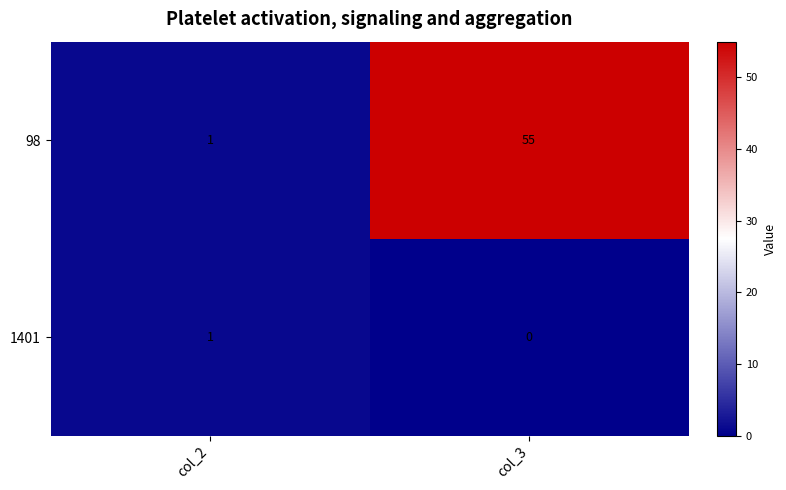

Which category has the highest value in the 98 series?

col_3